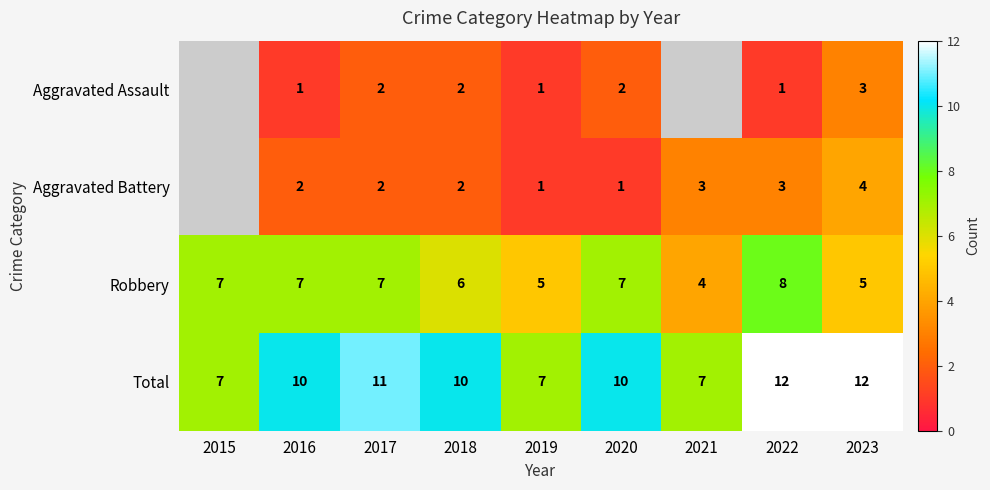

What is the spread (max minus min) of values at 2019?

6